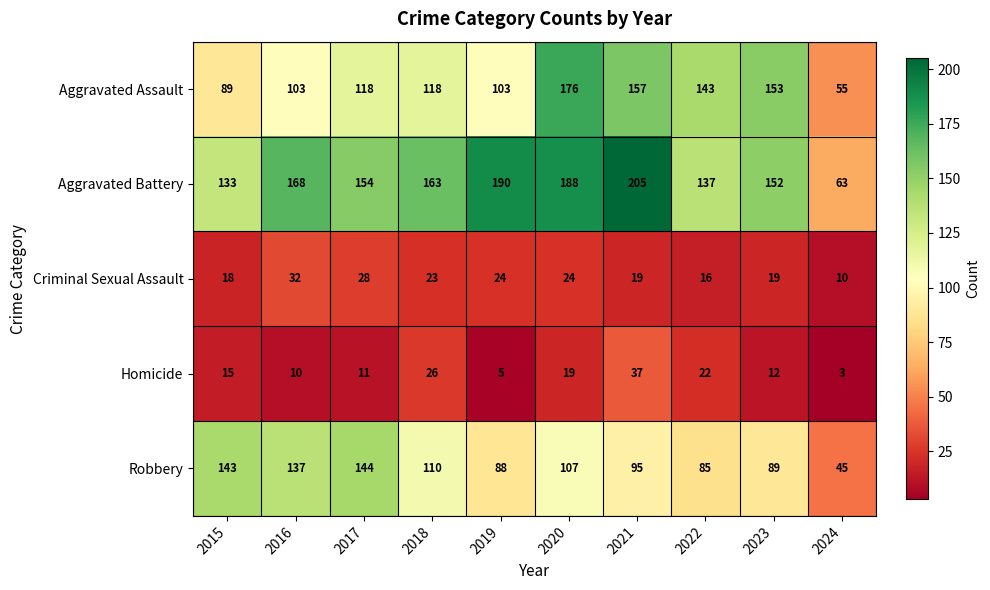

What is the difference between the maximum and minimum values in the Aggravated Assault series?

121